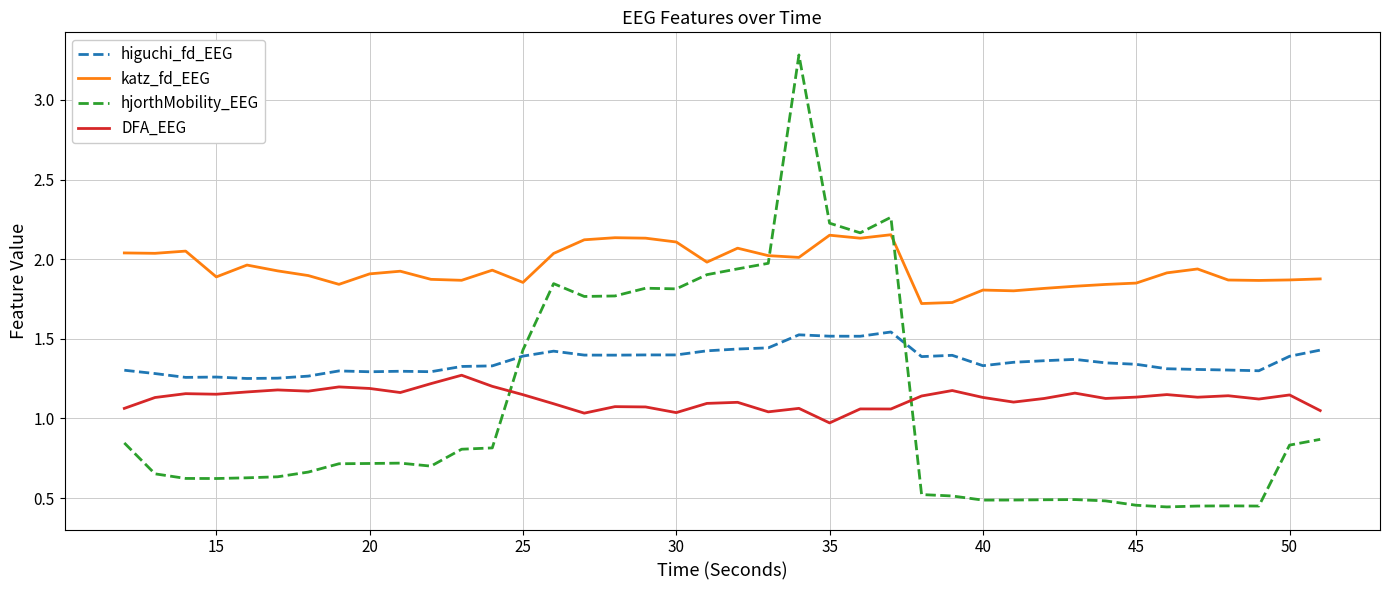

True or false: katz_fd_EEG and DFA_EEG intersect in this chart.

False